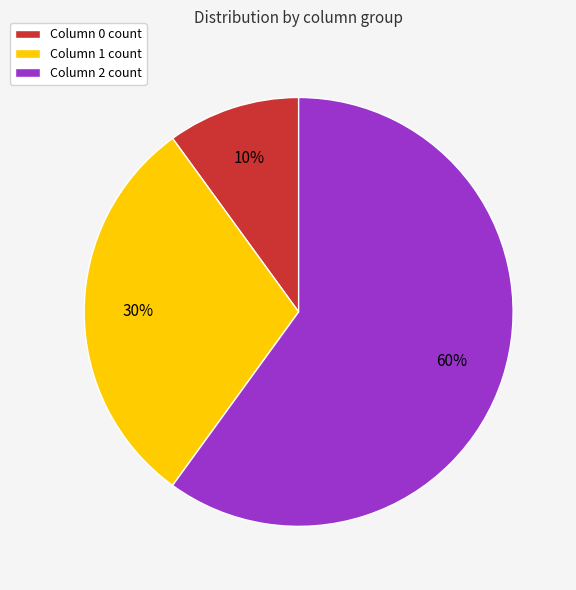

Is it true that Column 0 count is 24% of the pie?

False